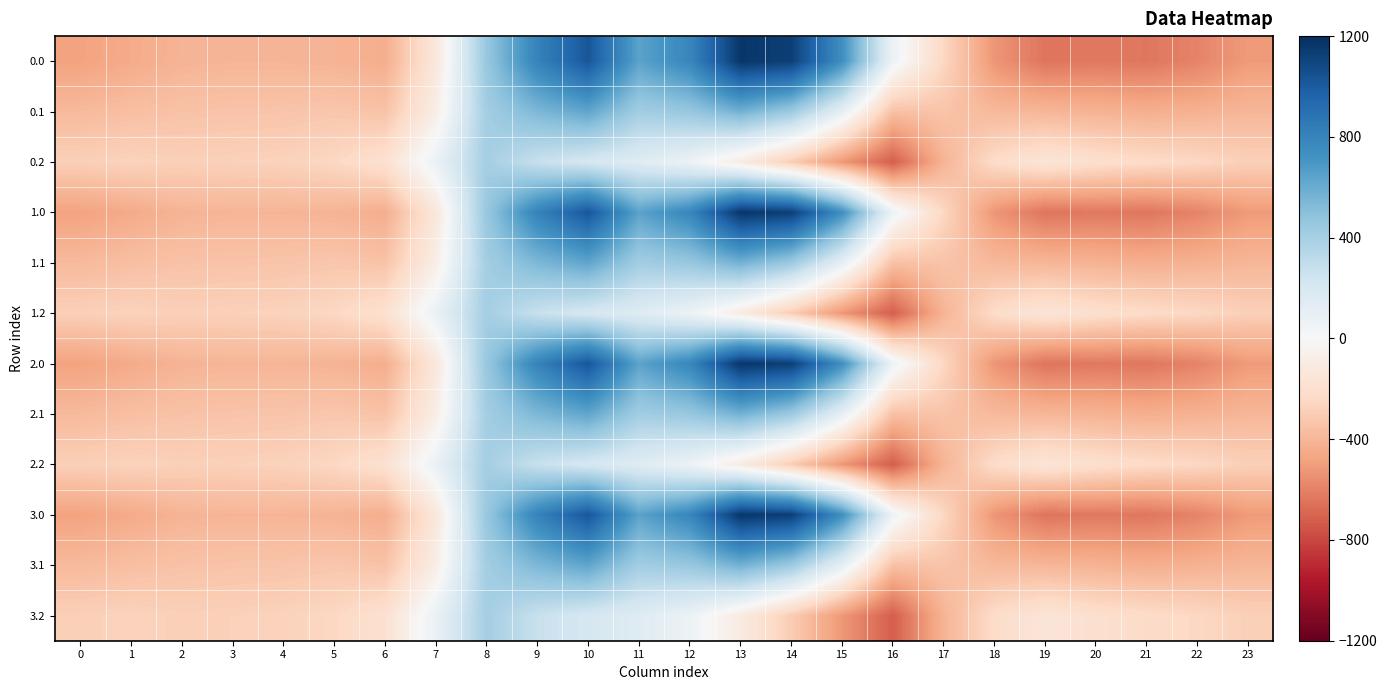

Reading left to right, what are all the values shown in this chart?

0.0: 0=-482.0	1=-449.5	2=-410.3	3=-404.4	4=-404.9	5=-410.8	6=-435.0	7=-136.4	8=454.2	9=804.0	10=1023.2	11=640.9	12=784.4	13=1167.2	14=1128.3	15=739.0	16=67.6	17=-250.3	18=-529.6	19=-644.5	20=-629.9	21=-638.4	22=-592.3	23=-511.3
0.1: 0=-384.6	1=-361.1	2=-347.9	3=-342.7	4=-339.6	5=-329.5	6=-345.2	7=-81.6	8=412.6	9=542.1	10=628.1	11=415.4	12=456.1	13=574.0	14=438.6	15=111.1	16=-353.7	17=-340.1	18=-388.5	19=-399.7	20=-414.5	21=-432.4	22=-419.9	23=-399.4
0.2: 0=-287.1	1=-272.7	2=-285.5	3=-281.0	4=-274.4	5=-248.1	6=-187.1	7=77.9	8=407.2	9=271.1	10=202.5	11=149.1	12=65.2	13=-104.4	14=-301.9	15=-522.2	16=-721.2	17=-409.5	18=-223.1	19=-151.1	20=-199.2	21=-226.4	22=-247.4	23=-287.5
1.0: 0=-482.0	1=-449.5	2=-410.3	3=-404.4	4=-404.9	5=-410.8	6=-435.0	7=-136.4	8=454.2	9=804.0	10=1023.2	11=640.9	12=784.4	13=1167.2	14=1128.3	15=739.0	16=67.6	17=-250.3	18=-529.6	19=-644.5	20=-629.9	21=-638.4	22=-592.3	23=-511.3
1.1: 0=-384.6	1=-361.1	2=-347.9	3=-342.7	4=-339.6	5=-329.5	6=-345.2	7=-81.6	8=412.6	9=542.1	10=628.1	11=415.4	12=456.1	13=574.0	14=438.6	15=111.1	16=-353.7	17=-340.1	18=-388.5	19=-399.7	20=-414.5	21=-432.4	22=-419.9	23=-399.4
1.2: 0=-287.1	1=-272.7	2=-285.5	3=-281.0	4=-274.4	5=-248.1	6=-187.1	7=77.9	8=407.2	9=271.1	10=202.5	11=149.1	12=65.2	13=-104.4	14=-301.9	15=-522.2	16=-721.2	17=-409.5	18=-223.1	19=-151.1	20=-199.2	21=-226.4	22=-247.4	23=-287.5
2.0: 0=-482.0	1=-449.5	2=-410.3	3=-404.4	4=-404.9	5=-410.8	6=-435.0	7=-136.4	8=454.2	9=804.0	10=1023.2	11=640.9	12=784.4	13=1167.2	14=1128.3	15=739.0	16=67.6	17=-250.3	18=-529.6	19=-644.5	20=-629.9	21=-638.4	22=-592.3	23=-511.3
2.1: 0=-384.6	1=-361.1	2=-347.9	3=-342.7	4=-339.6	5=-329.5	6=-345.2	7=-81.6	8=412.6	9=542.1	10=628.1	11=415.4	12=456.1	13=574.0	14=438.6	15=111.1	16=-353.7	17=-340.1	18=-388.5	19=-399.7	20=-414.5	21=-432.4	22=-419.9	23=-399.4
2.2: 0=-287.1	1=-272.7	2=-285.5	3=-281.0	4=-274.4	5=-248.1	6=-187.1	7=77.9	8=407.2	9=271.1	10=202.5	11=149.1	12=65.2	13=-104.4	14=-301.9	15=-522.2	16=-721.2	17=-409.5	18=-223.1	19=-151.1	20=-199.2	21=-226.4	22=-247.4	23=-287.5
3.0: 0=-482.0	1=-449.5	2=-410.3	3=-404.4	4=-404.9	5=-410.8	6=-435.0	7=-136.4	8=454.2	9=804.0	10=1023.2	11=640.9	12=784.4	13=1167.2	14=1128.3	15=739.0	16=67.6	17=-250.3	18=-529.6	19=-644.5	20=-629.9	21=-638.4	22=-592.3	23=-511.3
3.1: 0=-384.6	1=-361.1	2=-347.9	3=-342.7	4=-339.6	5=-329.5	6=-345.2	7=-81.6	8=412.6	9=542.1	10=628.1	11=415.4	12=456.1	13=574.0	14=438.6	15=111.1	16=-353.7	17=-340.1	18=-388.5	19=-399.7	20=-414.5	21=-432.4	22=-419.9	23=-399.4
3.2: 0=-287.1	1=-272.7	2=-285.5	3=-281.0	4=-274.4	5=-248.1	6=-187.1	7=77.9	8=407.2	9=271.1	10=202.5	11=149.1	12=65.2	13=-104.4	14=-301.9	15=-522.2	16=-721.2	17=-409.5	18=-223.1	19=-151.1	20=-199.2	21=-226.4	22=-247.4	23=-287.5